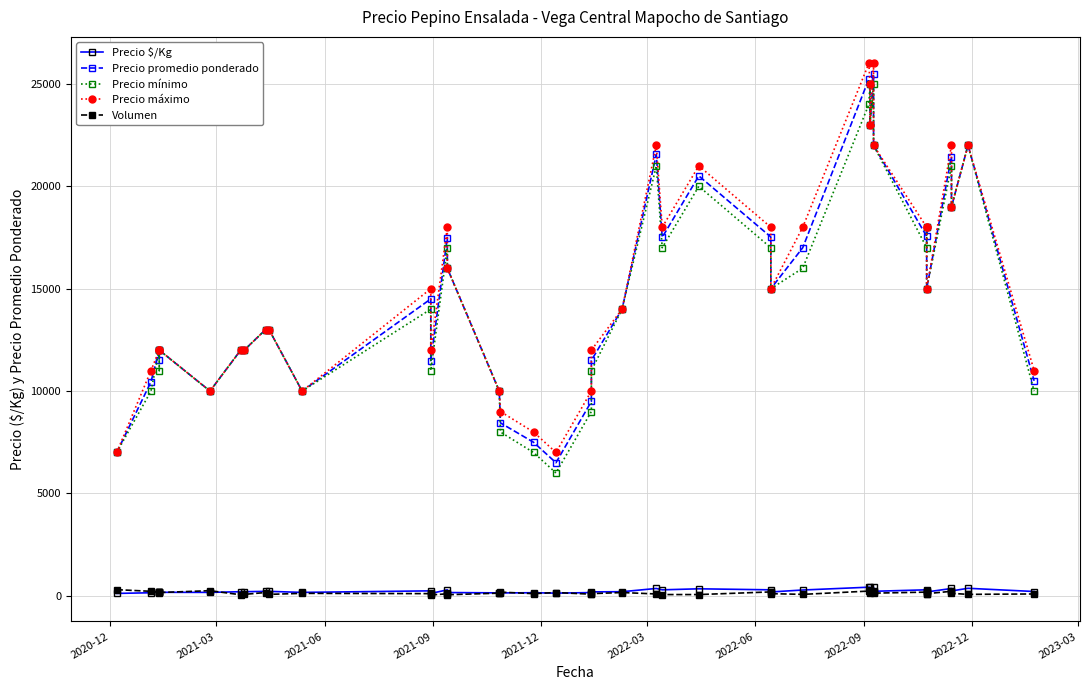

The Precio promedio ponderado series shows 14327 at 39. True or false?

False